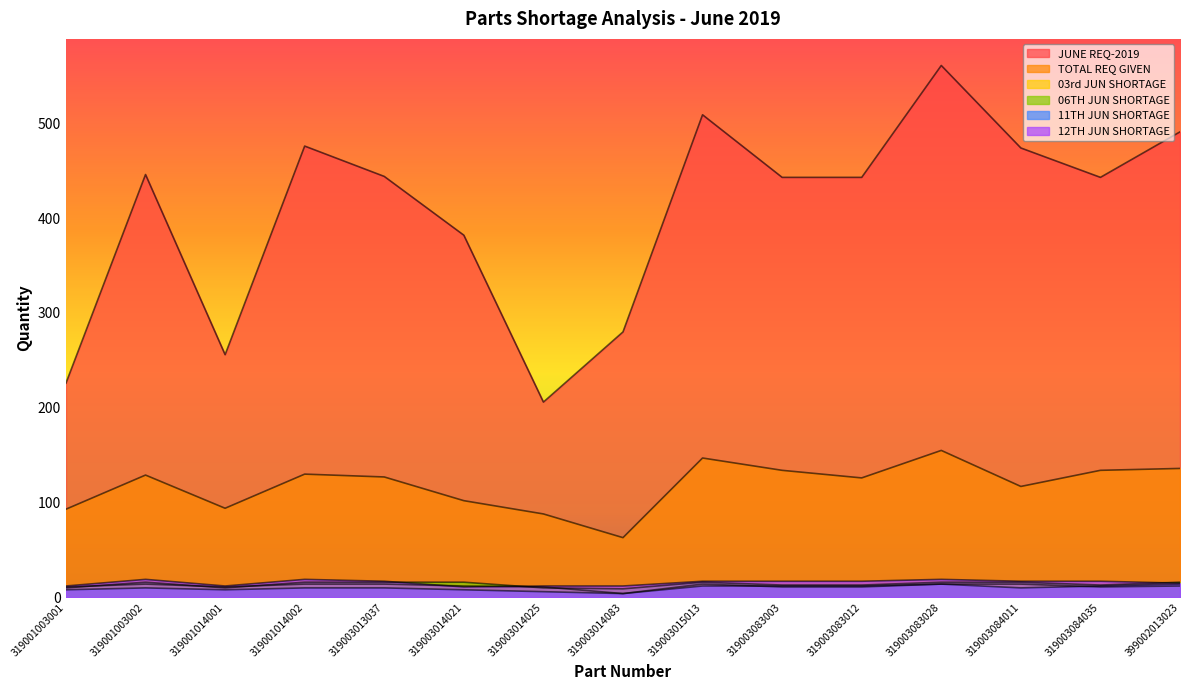

What is the difference between the second highest and minimum values in the 06TH JUN SHORTAGE series?

7